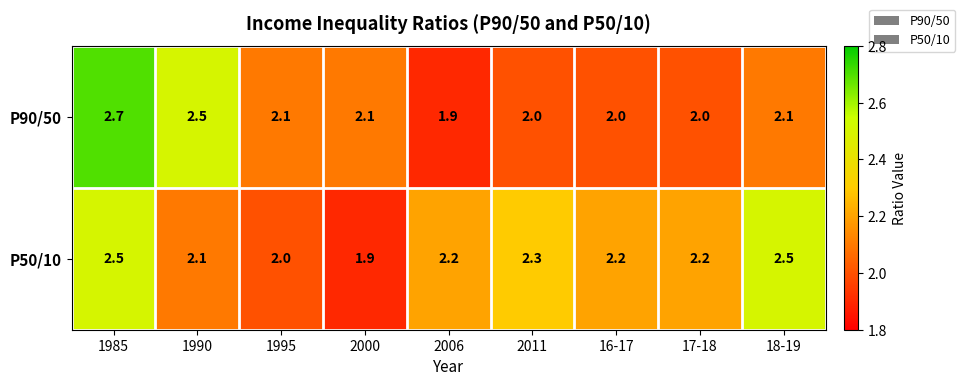

Reading left to right, extract all data points from this chart.

P90/50: 2.7	2.5	2.1	2.1	1.9	2.0	2.0	2.0	2.1
P50/10: 2.5	2.1	2.0	1.9	2.2	2.3	2.2	2.2	2.5